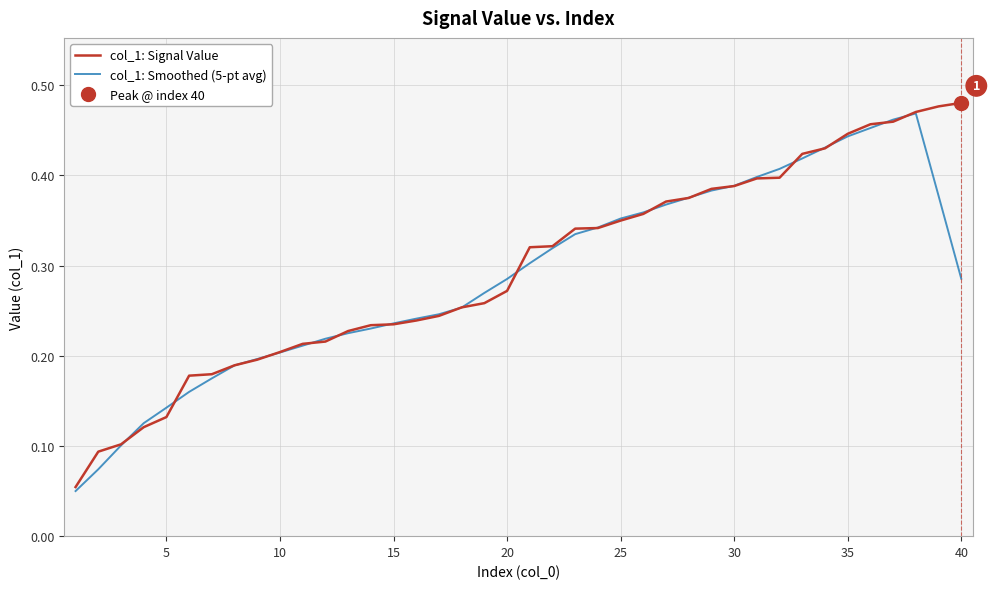

How many categories are shown in the chart?

40